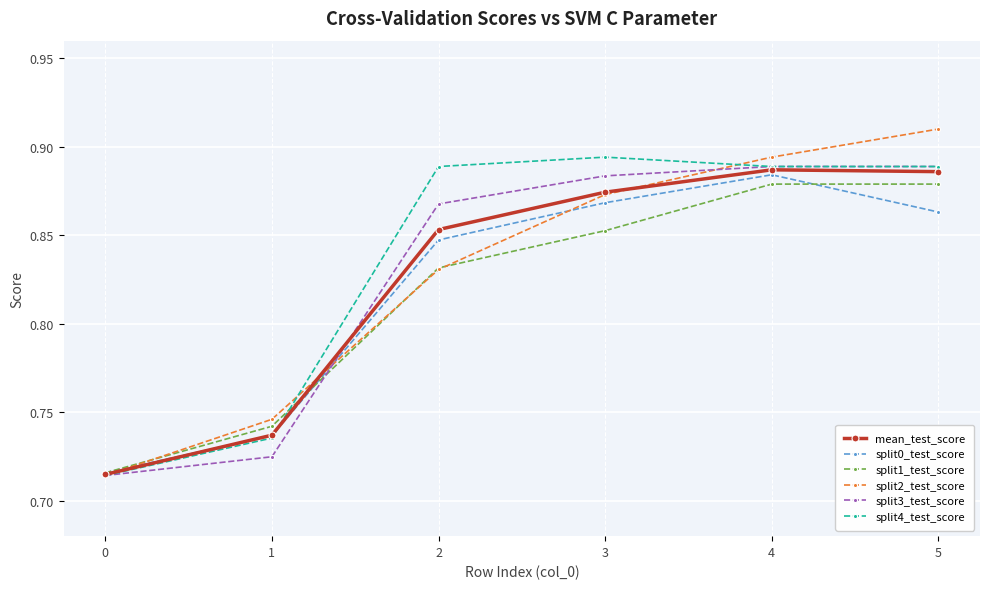

How many categories are shown in the chart?

6